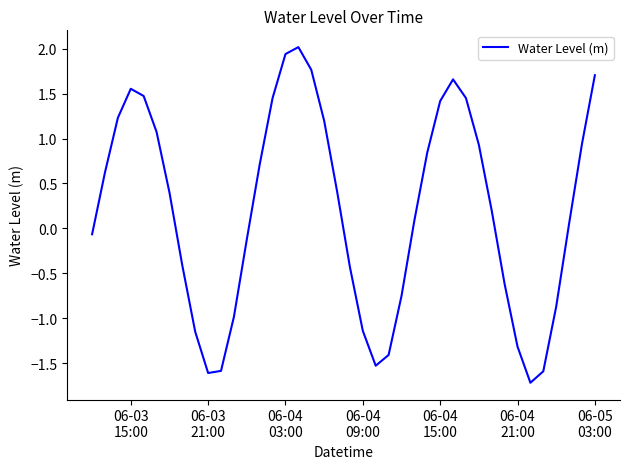

Does the chart display data point markers on the line(s)?

No